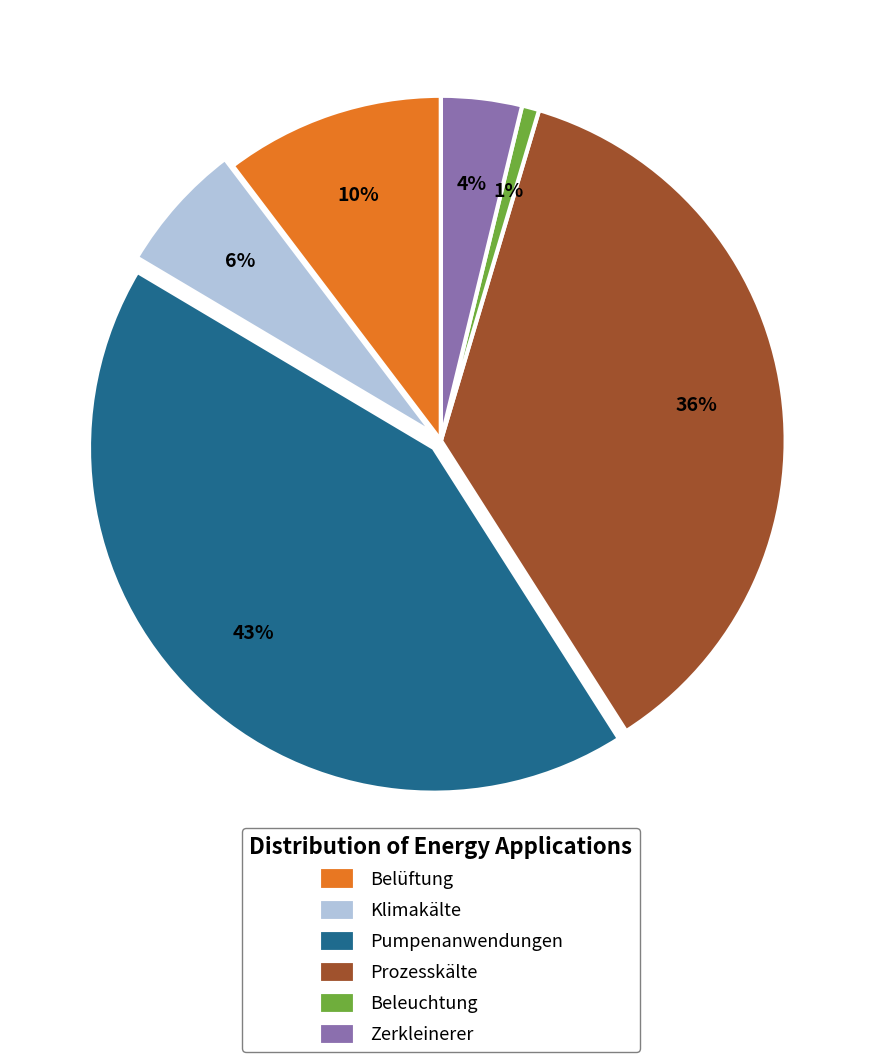

To the nearest percent, what portion does Klimakälte represent?

6%